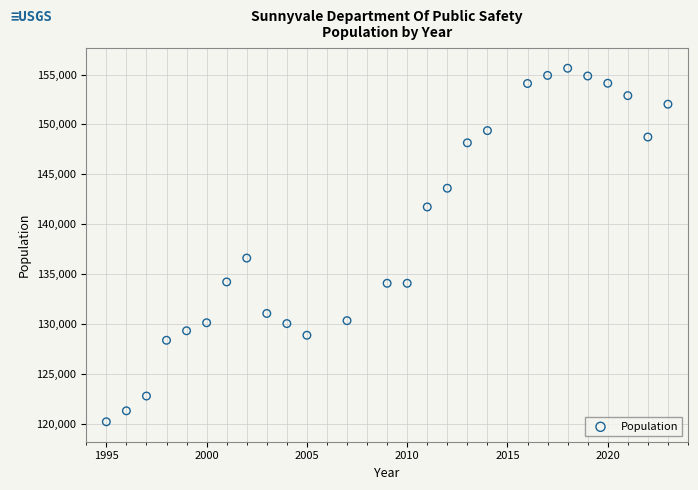

What Y value in the scatter plot is closest to 137911?

136601